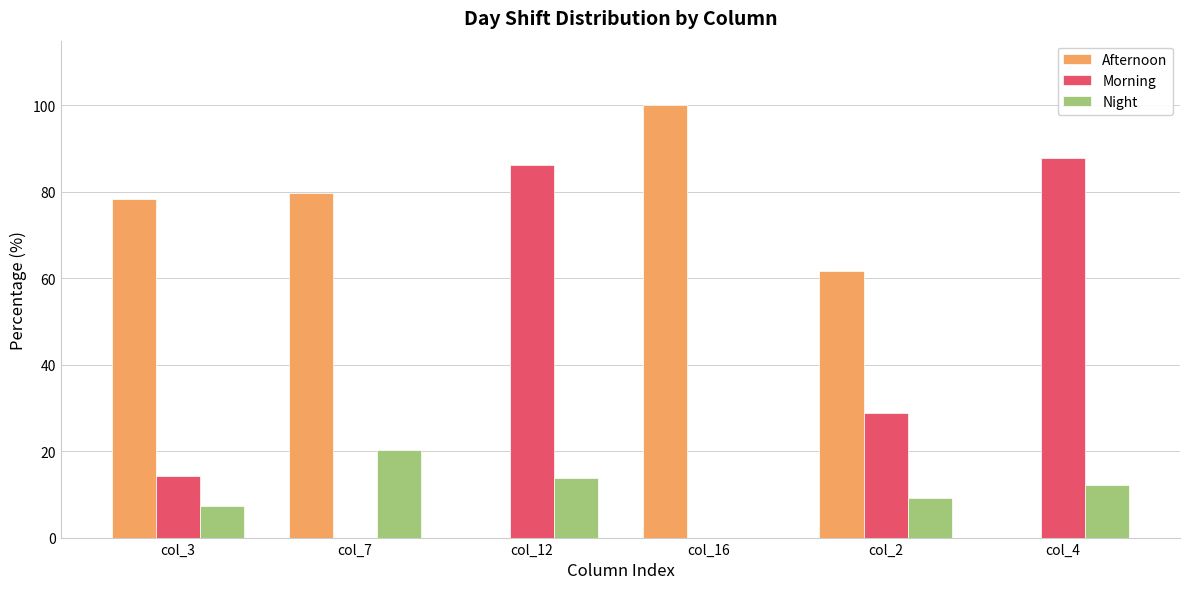

Which series has the widest spread of values?

Afternoon